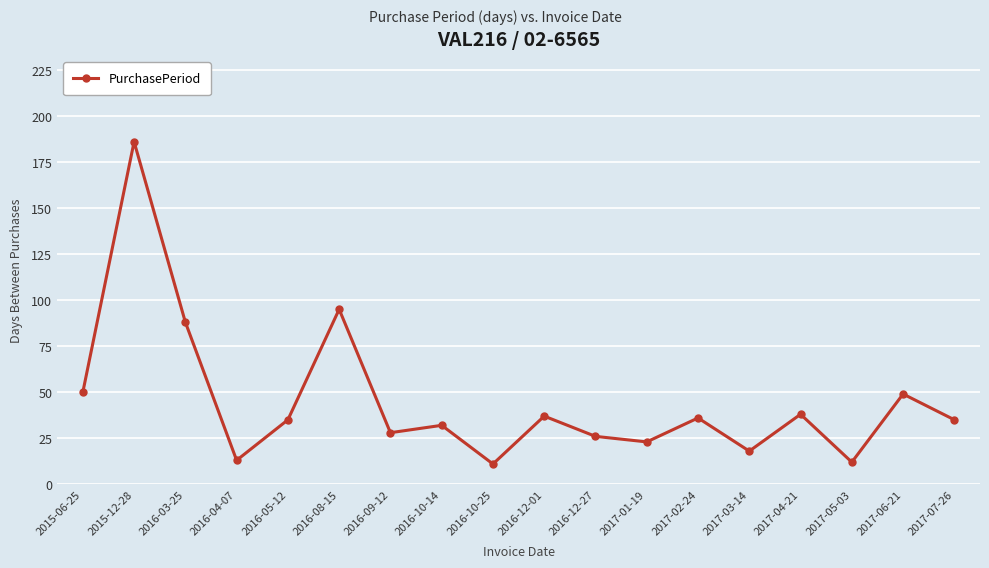

How many interior local valleys (lower than both neighbors) does the data have?

6